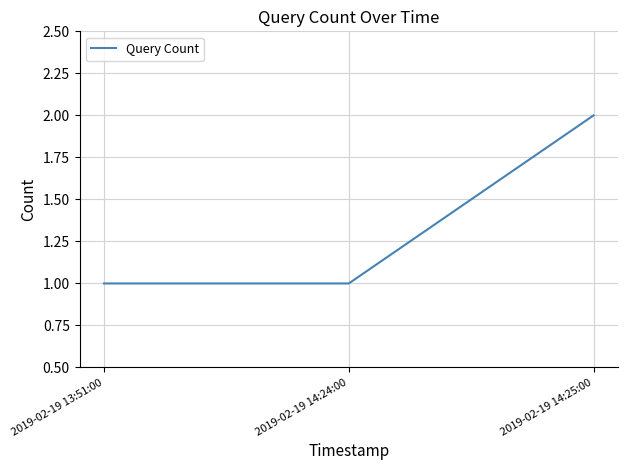

Does the chart have visible grid lines?

Yes